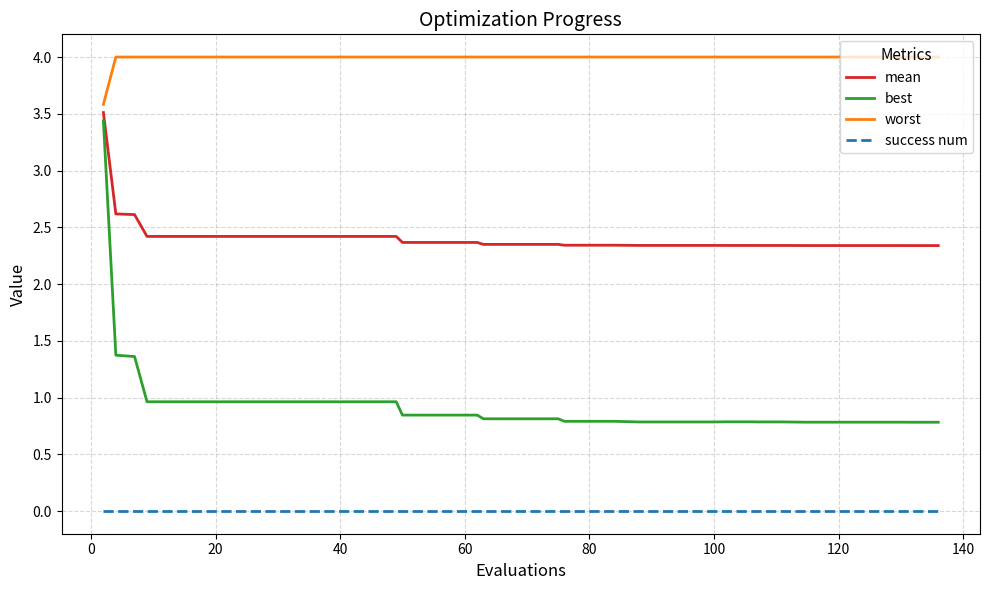

Which series has the largest total across all categories?

worst